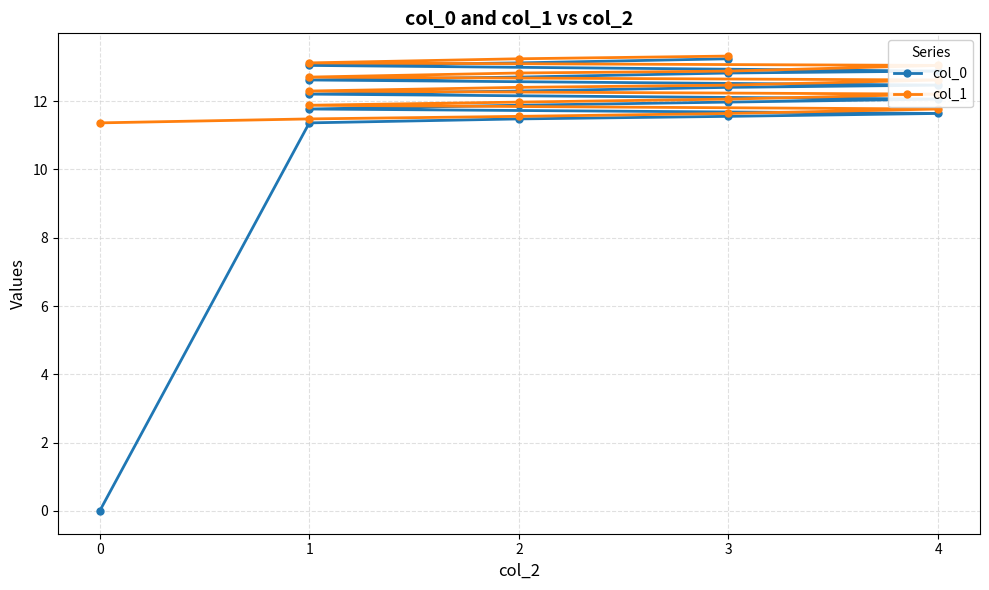

Rank the series by their maximum value, from lowest to highest.

col_0, col_1